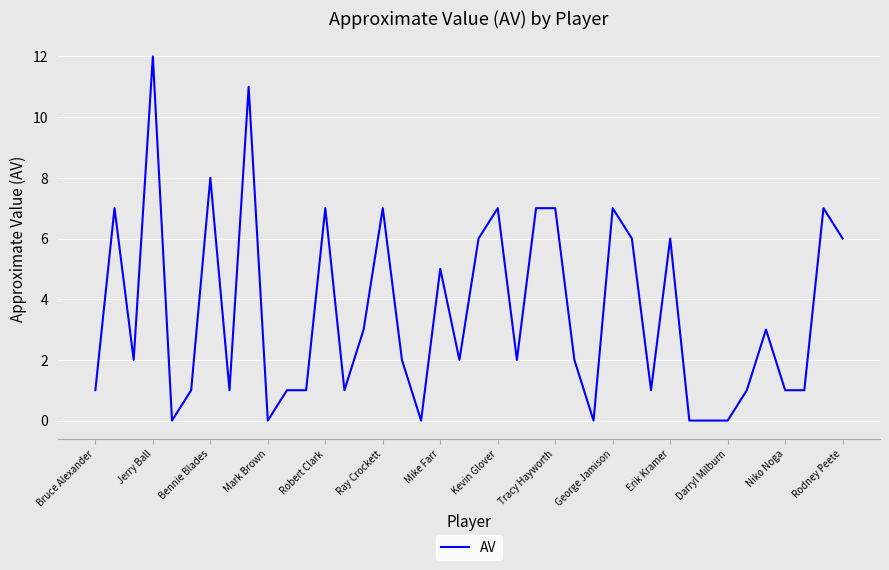

What is the difference between the maximum and minimum values?

12